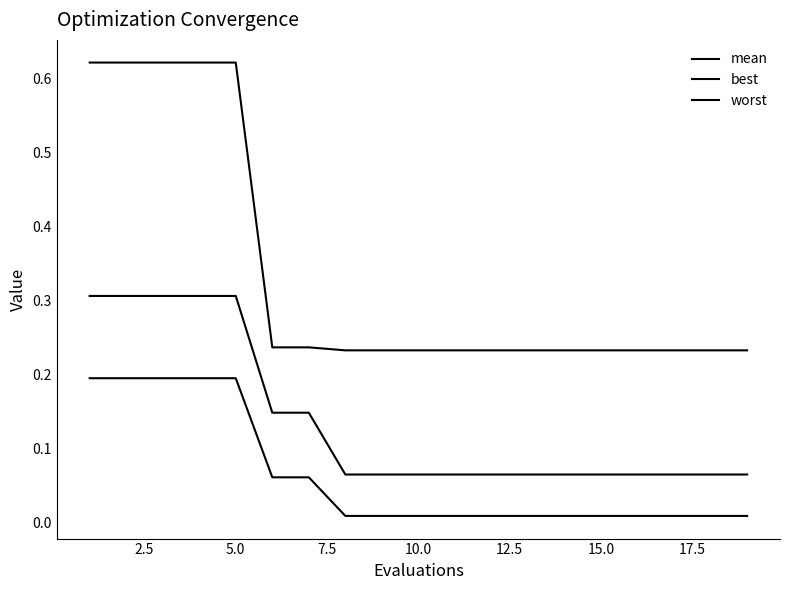

Does the chart have visible grid lines?

No